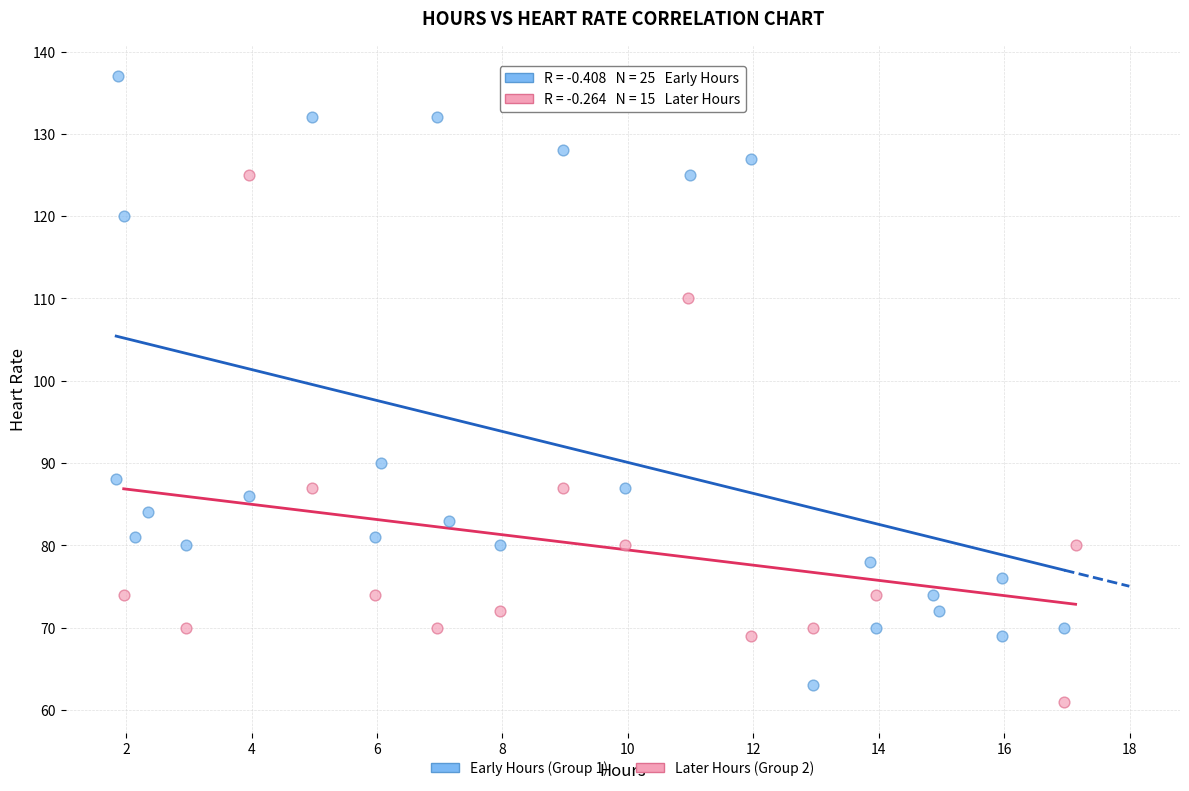

Which series contains the highest Y value?

Early Hours (Group 1)